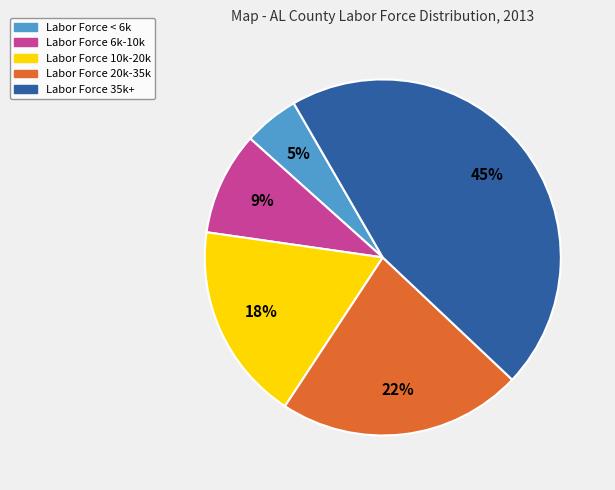

Does any single category account for the majority?

No